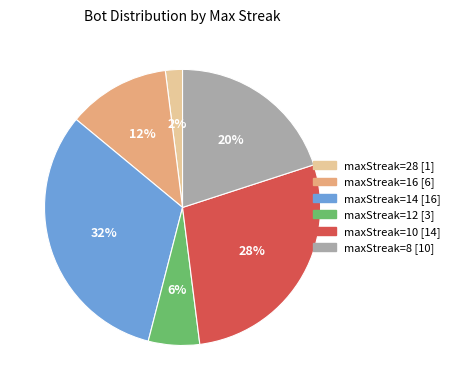

To the nearest percent, what is the difference between the largest and smallest slice percentages?

30%